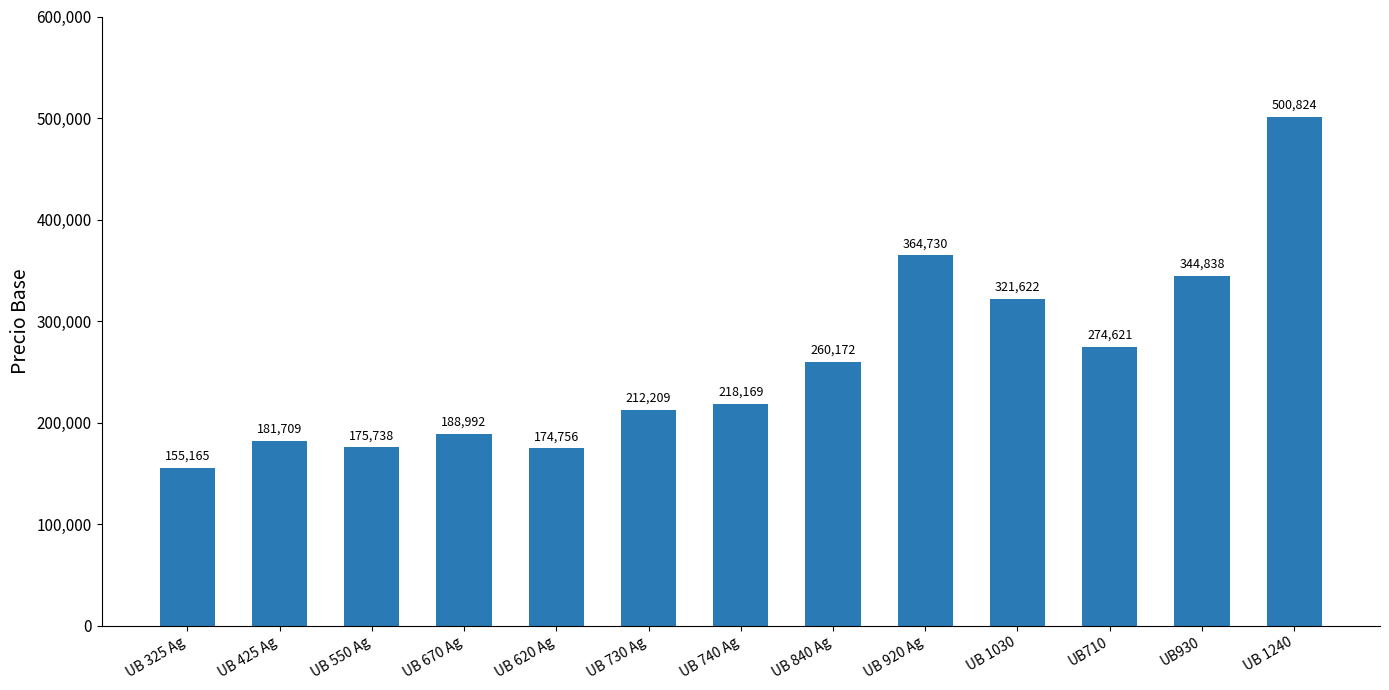

What is the label of the 11th bar from the right?

UB 550 Ag